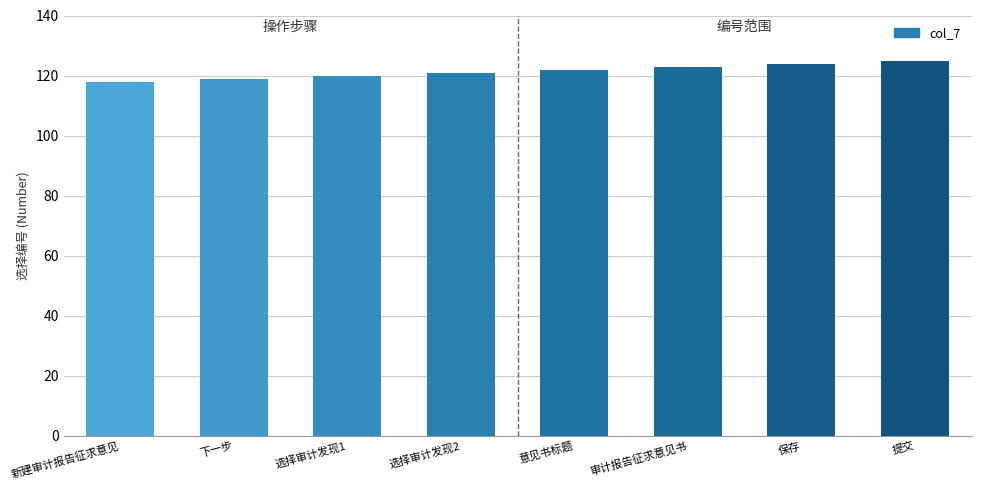

How many data points does each series have?

8